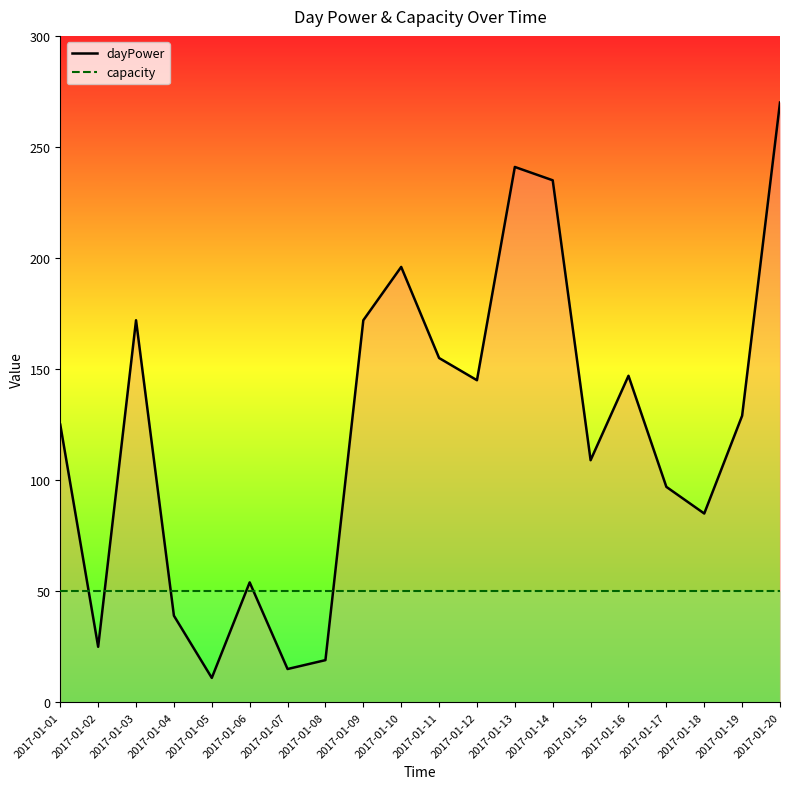

What is the total value across all series at 2017-01-20?

320